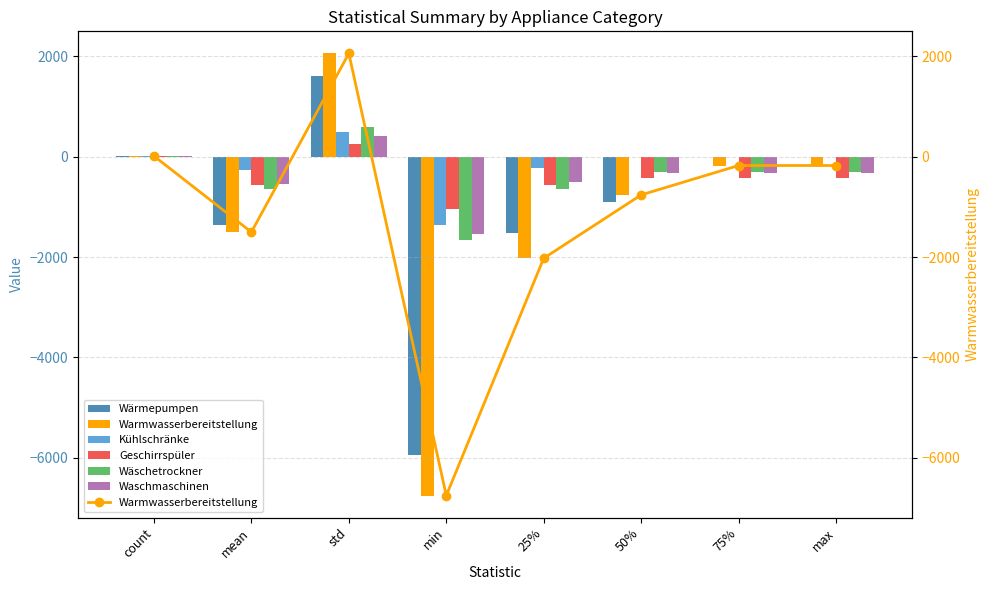

What is the average value of the Wäschetrockner series?

-408.3